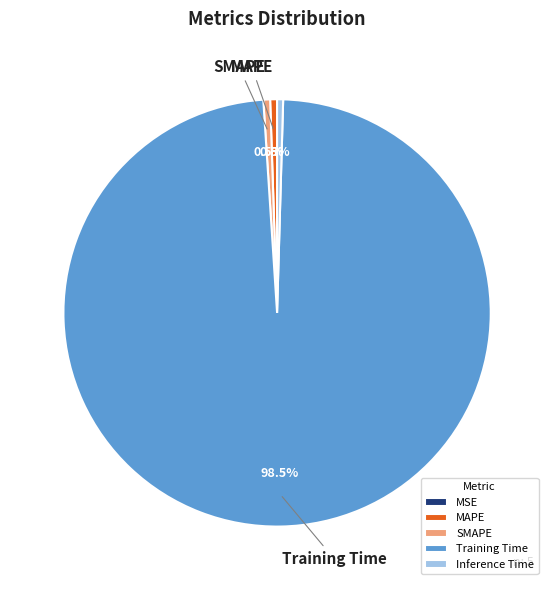

Does SMAPE represent more than half of the total?

No